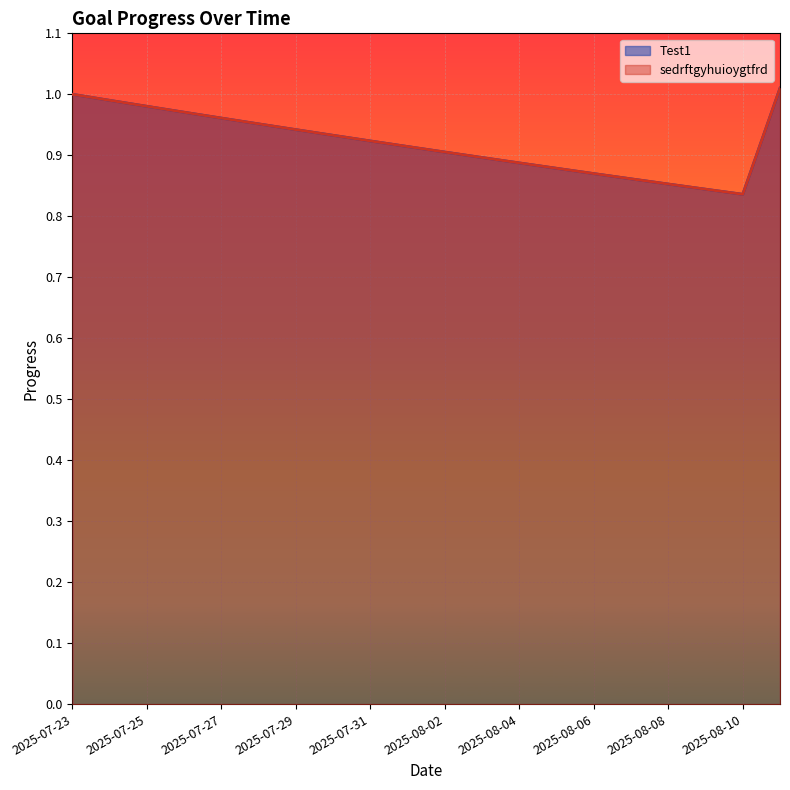

What is the smallest value displayed?

0.8